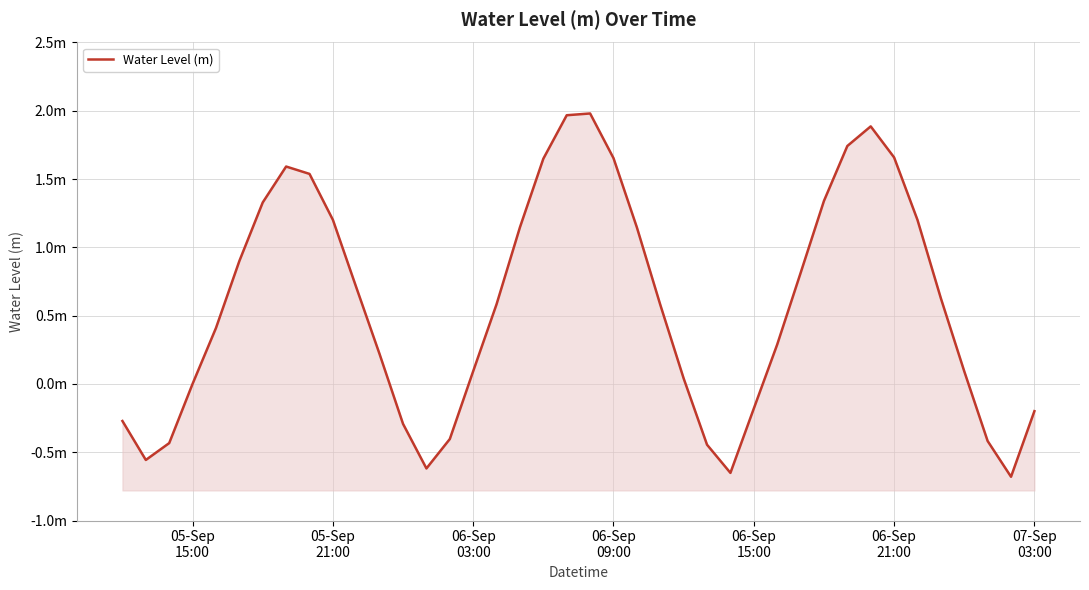

How many negative values are there?

12